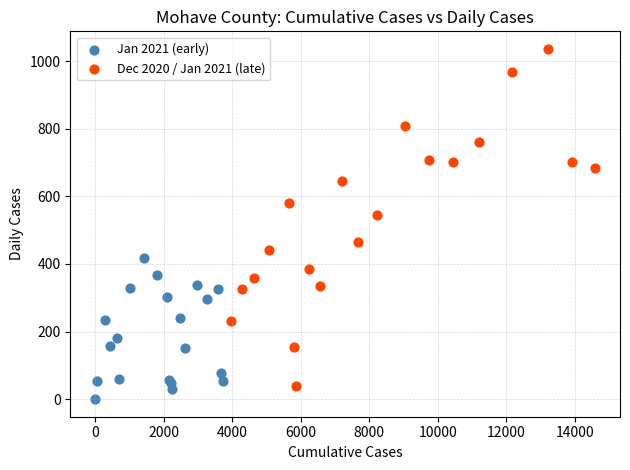

What are all the series names shown in the legend?

Jan 2021 (early), Dec 2020 / Jan 2021 (late)